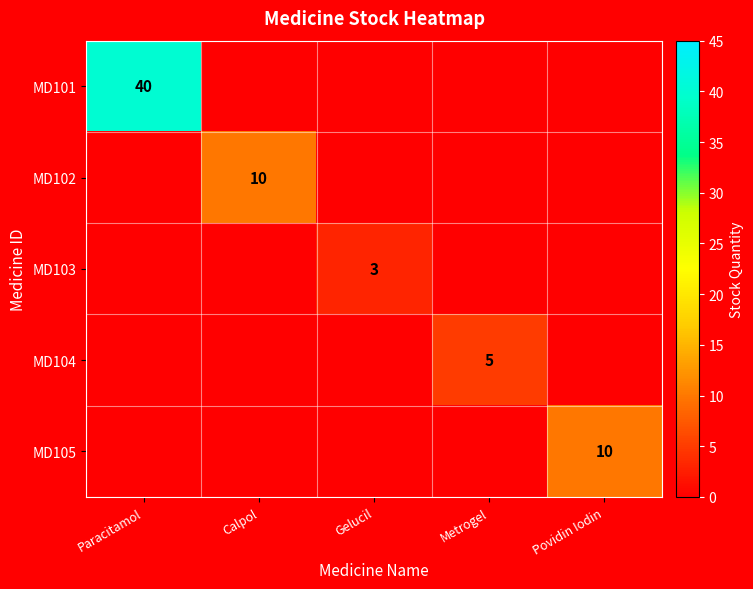

Is it true that MD105 equals 10 at Povidin Iodin?

True